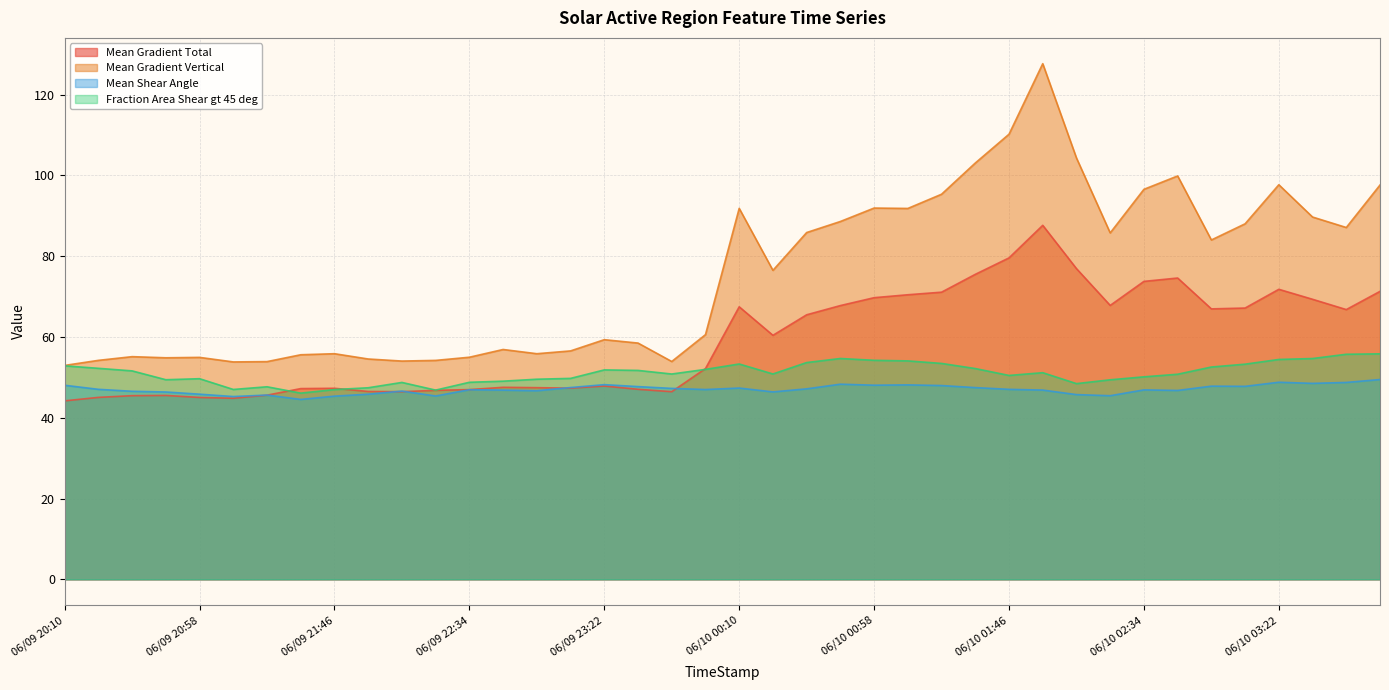

True or false: Fraction Area Shear gt 45 deg and Mean Gradient Vertical cross at least once.

False